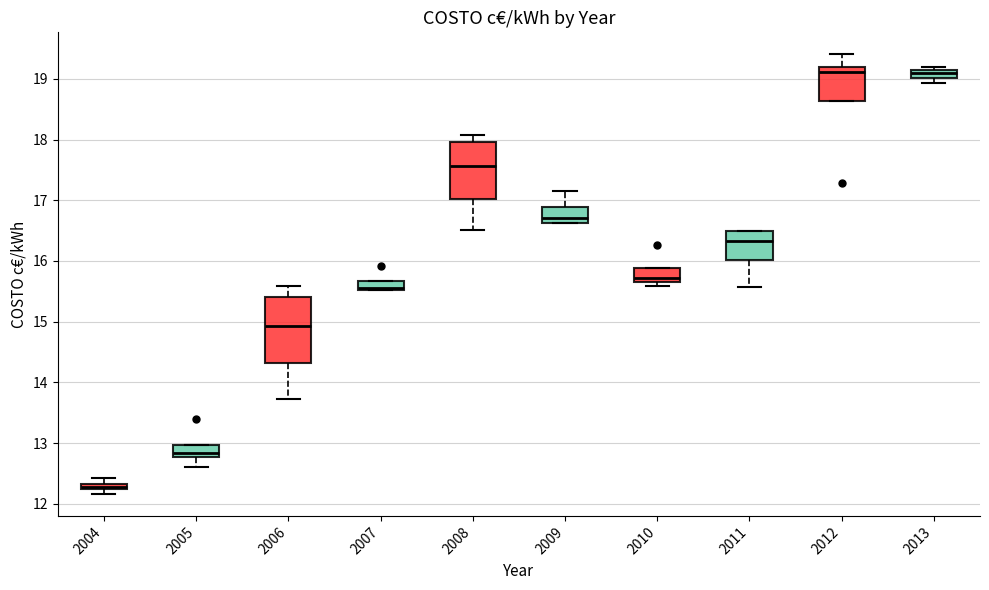

Where does the upper whisker of the box at x = 2009 end on the y-axis? The values are not printed on the chart, so give them approximately, as read against the axis.

17.1